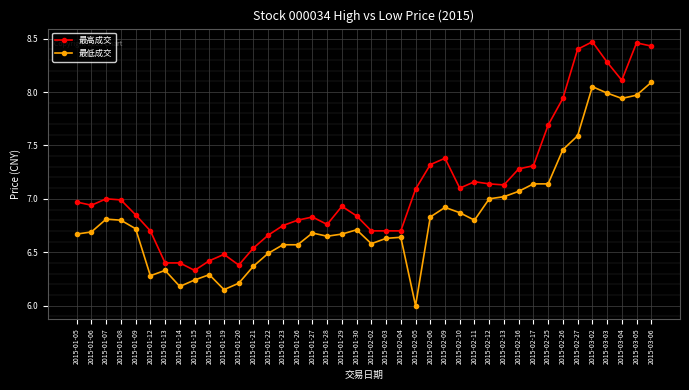

Does the chart display data point markers on the line(s)?

Yes